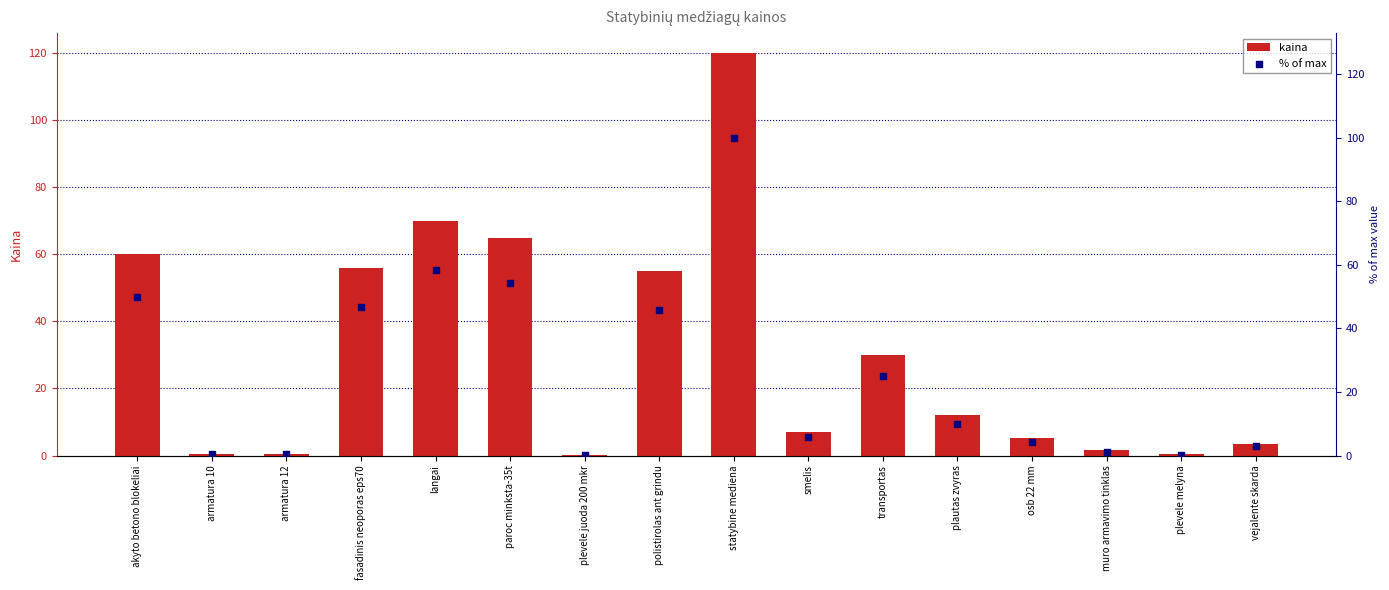

Which series reaches the minimum Y coordinate?

% of max